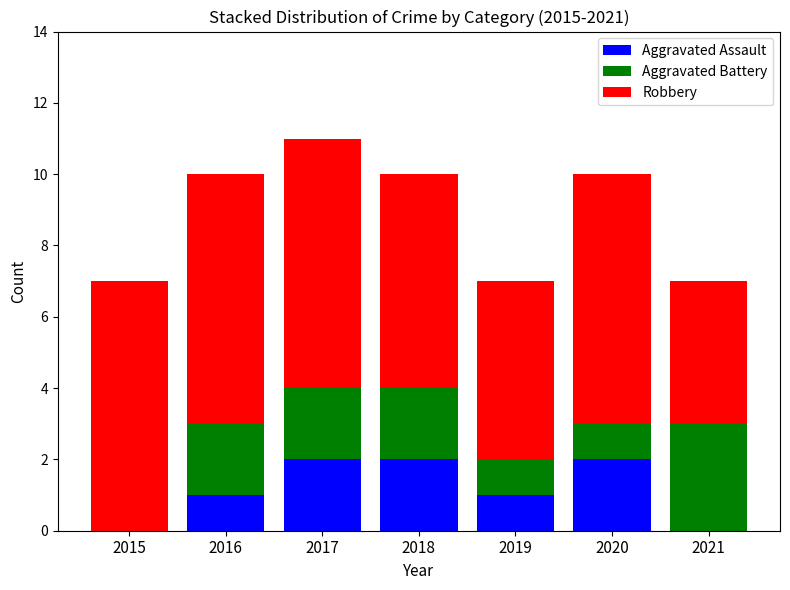

Reading left to right, transcribe the values for Aggravated Assault.

2015=0	2016=1	2017=2	2018=2	2019=1	2020=2	2021=0